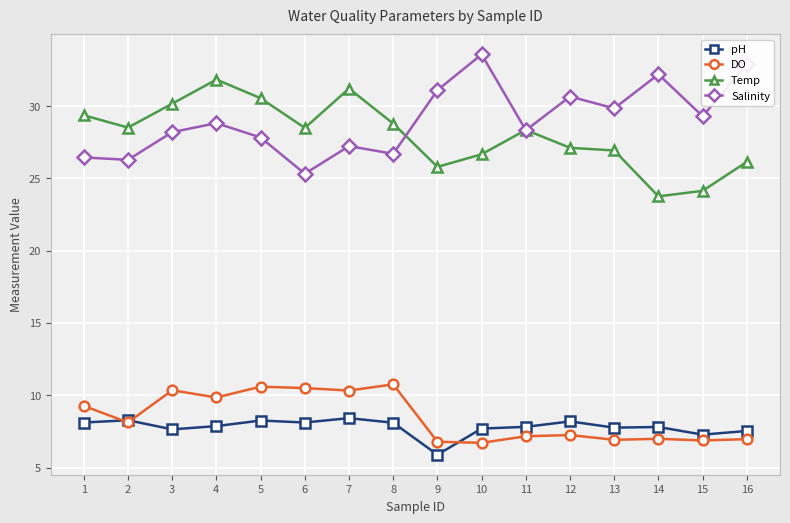

True or false: pH has more than 2 interior local peaks.

True